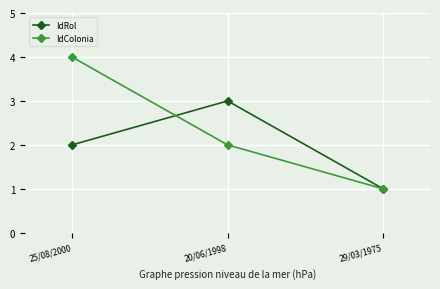

True or false: IdRol has a value of 2 at 25/08/2000.

True